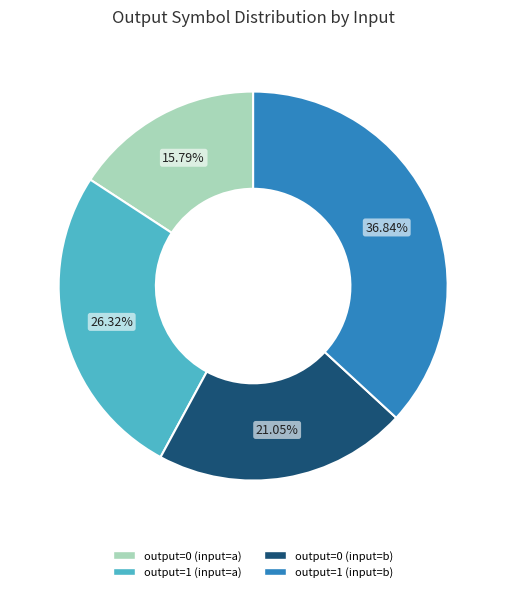

What is the smallest slice in the pie chart?

output=0 (input=a)